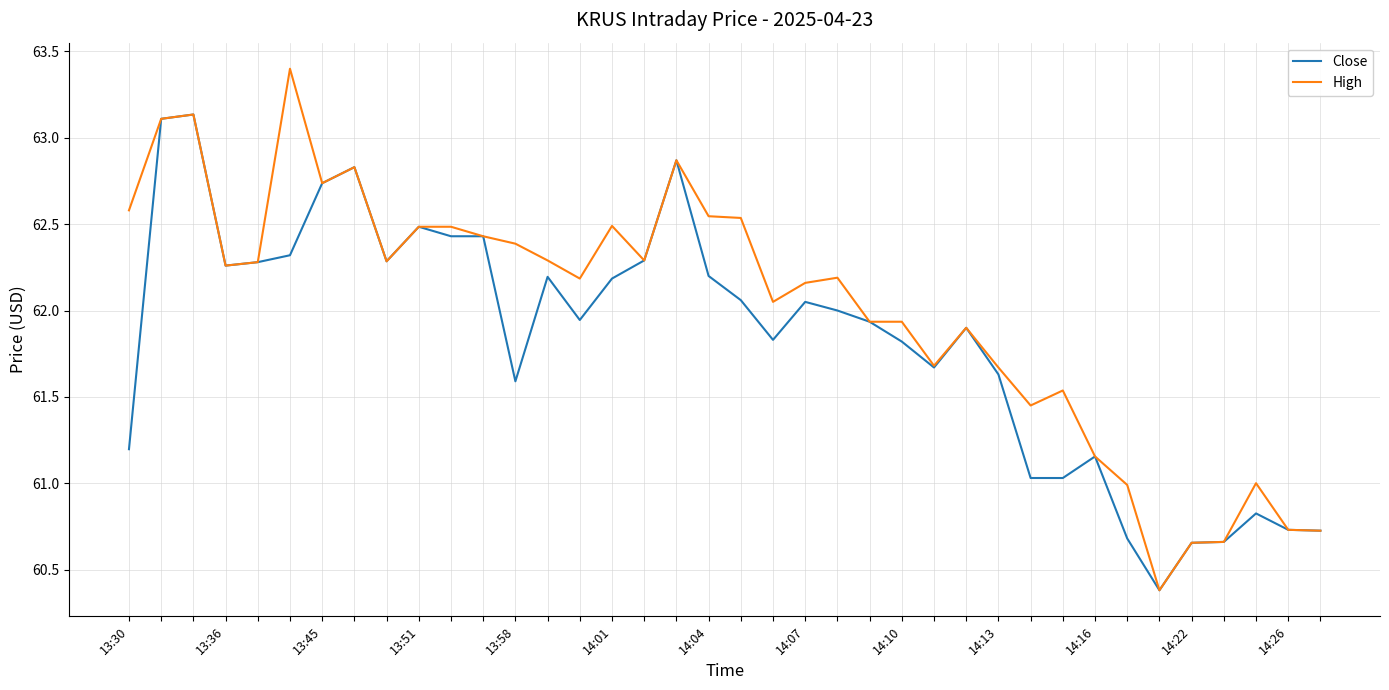

How many distinct data groups are displayed?

2